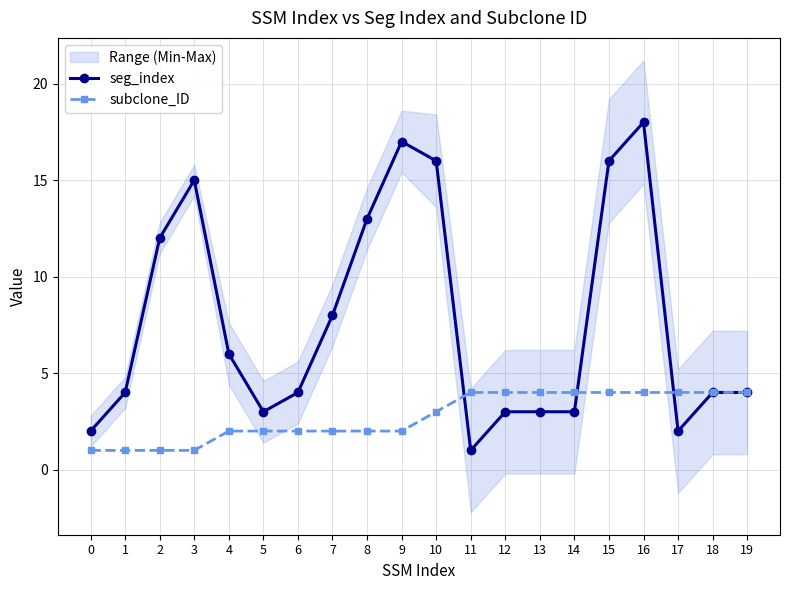

What are all the series names shown in the legend?

seg_index, subclone_ID